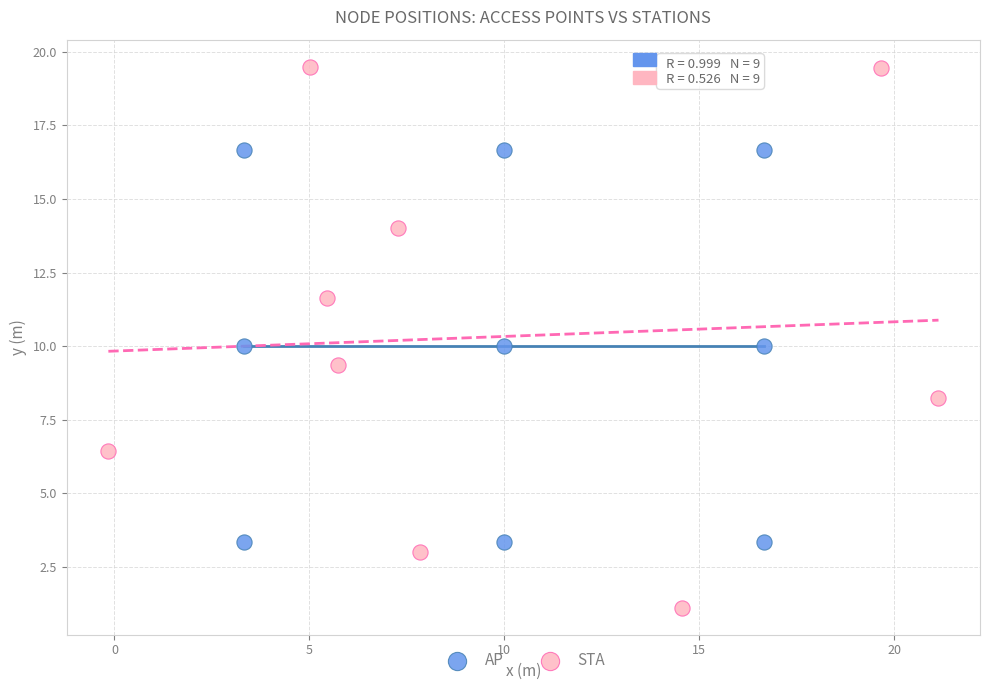

Which series reaches the minimum Y coordinate?

STA